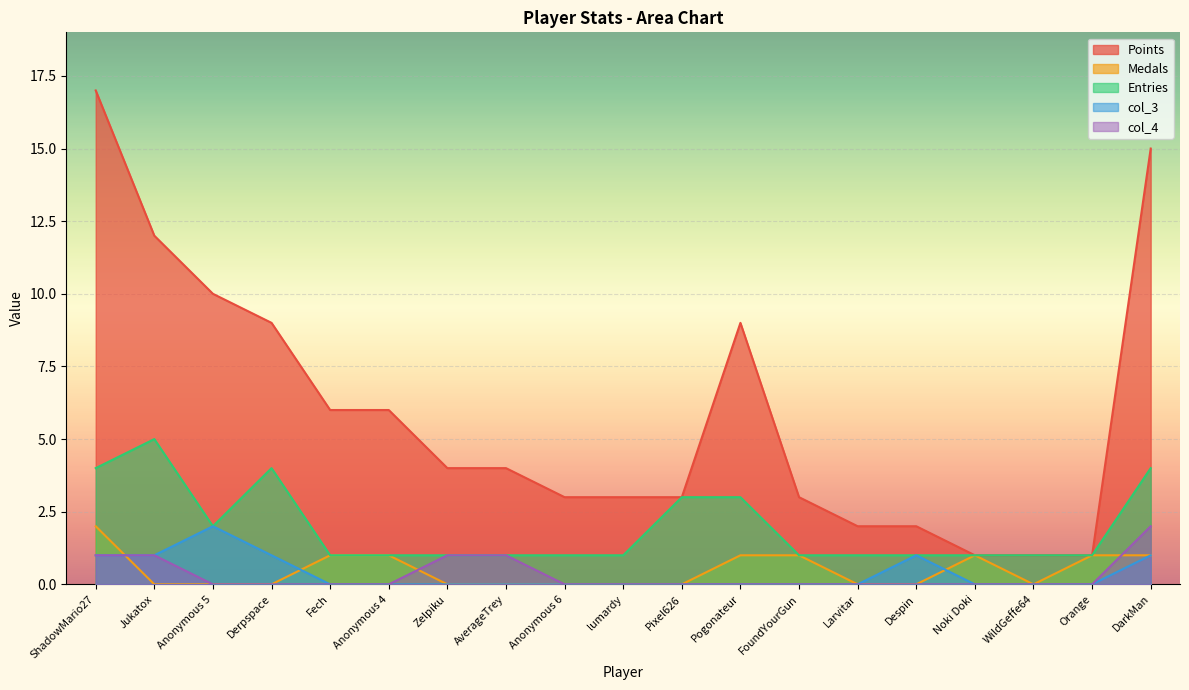

Reading right to left, transcribe all the data shown in this chart.

Points: 15	1	1	1	2	2	3	9	3	3	3	4	4	6	6	9	10	12	17
Medals: 1	1	0	1	0	0	1	1	0	0	0	0	0	1	1	0	0	0	2
Entries: 4	1	1	1	1	1	1	3	3	1	1	1	1	1	1	4	2	5	4
col_3: 1	0	0	0	1	0	0	0	0	0	0	0	0	0	0	1	2	1	1
col_4: 2	0	0	0	0	0	0	0	0	0	0	1	1	0	0	0	0	1	1